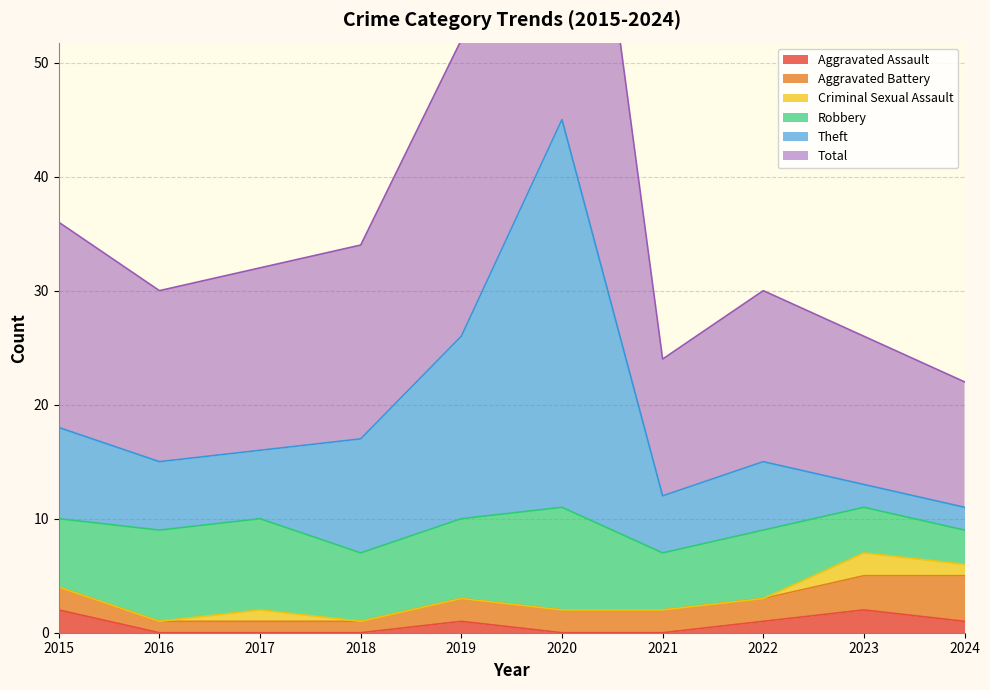

Is it true that Aggravated Assault equals 2 at 2023?

True